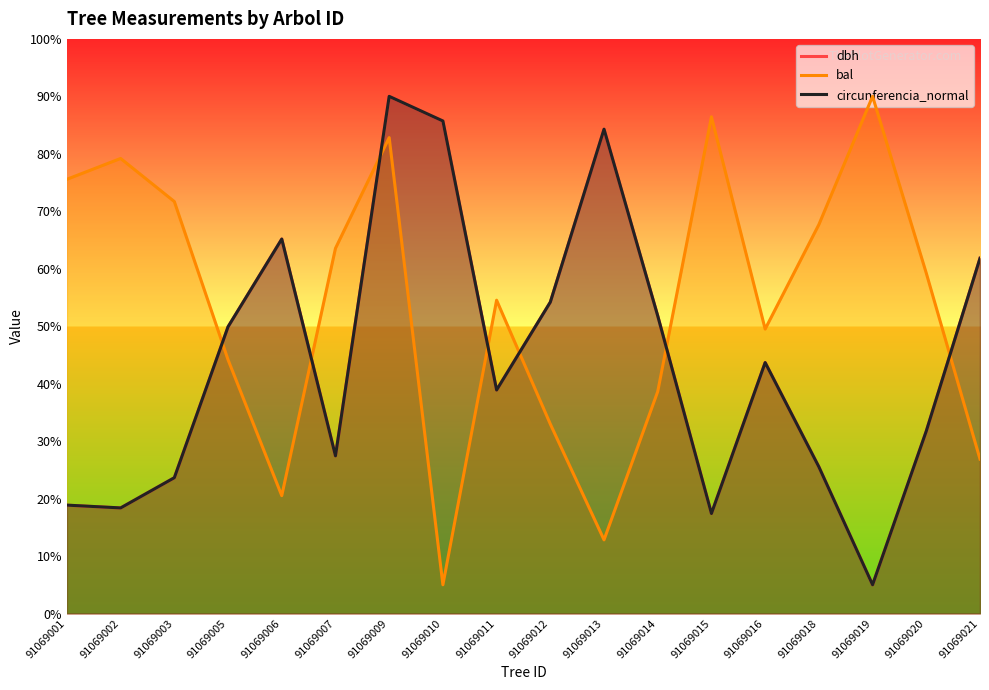

Where is the first local maximum for bal?

91069002